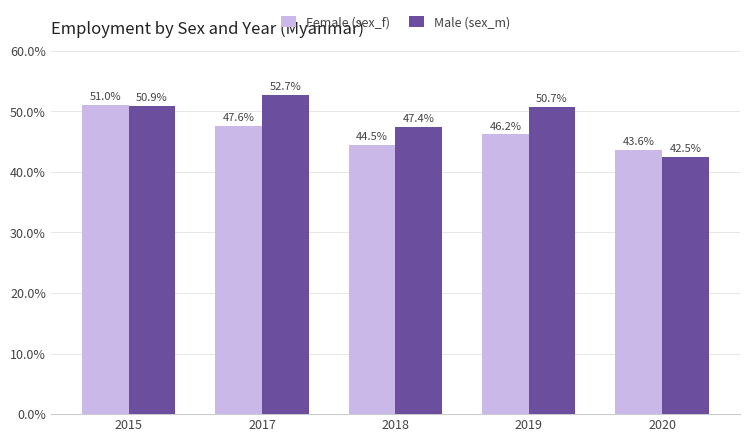

What is the total value across all series at 2015?

101.9